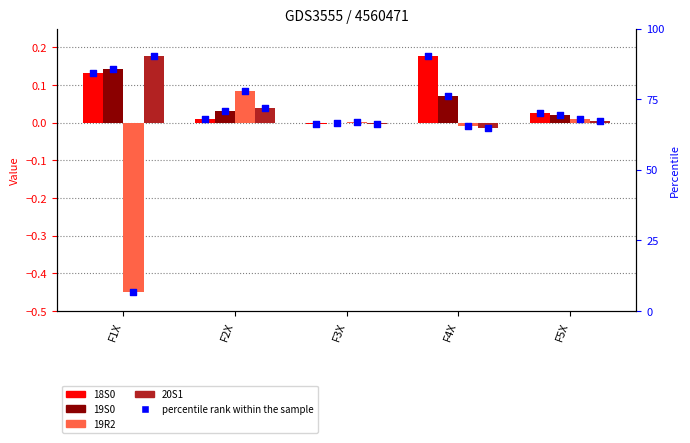

What are all the series names shown in the legend?

18S0, 19S0, 19R2, 20S1